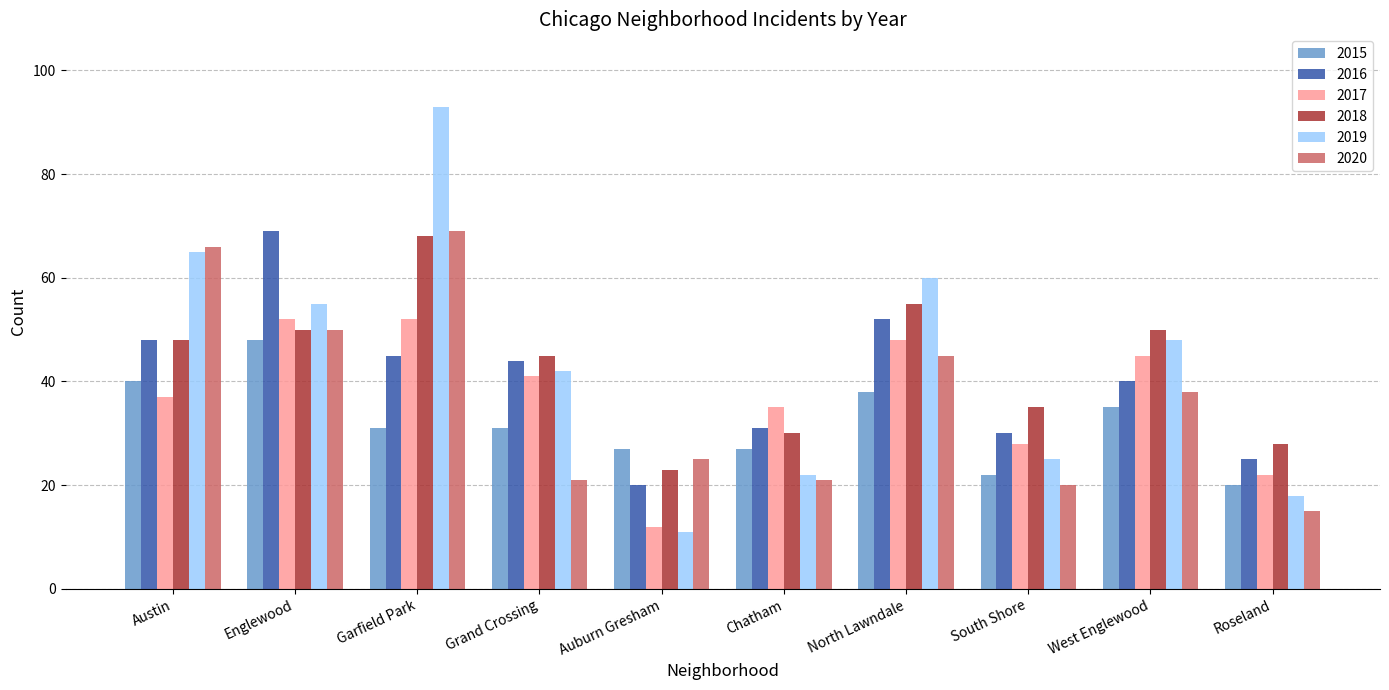

Count the number of categories in the chart.

10